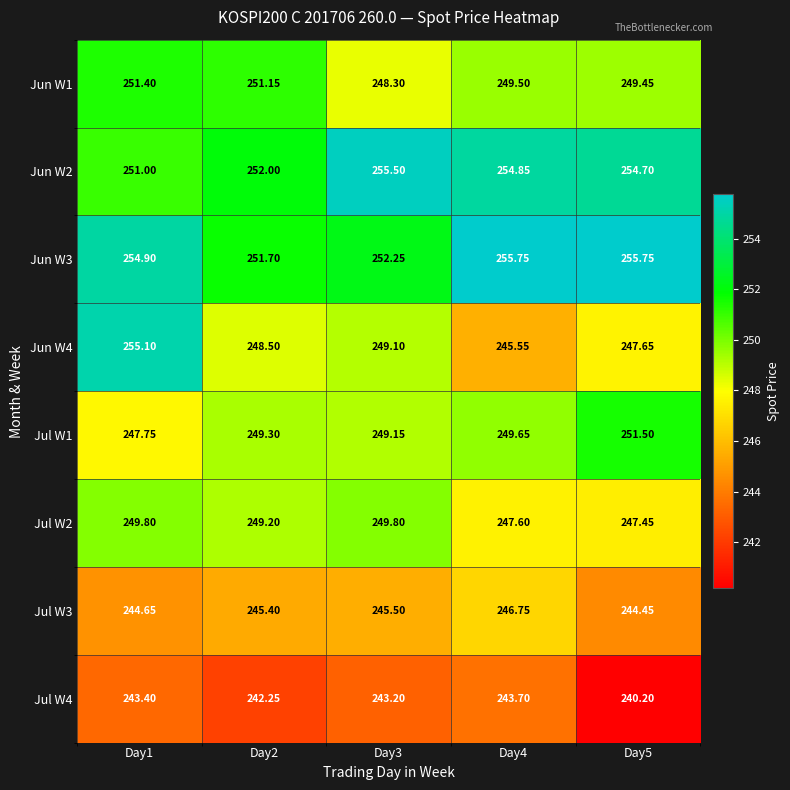

Is the value of Jun W4 at Day5 greater than the value of Jun W2 at Day3?

No